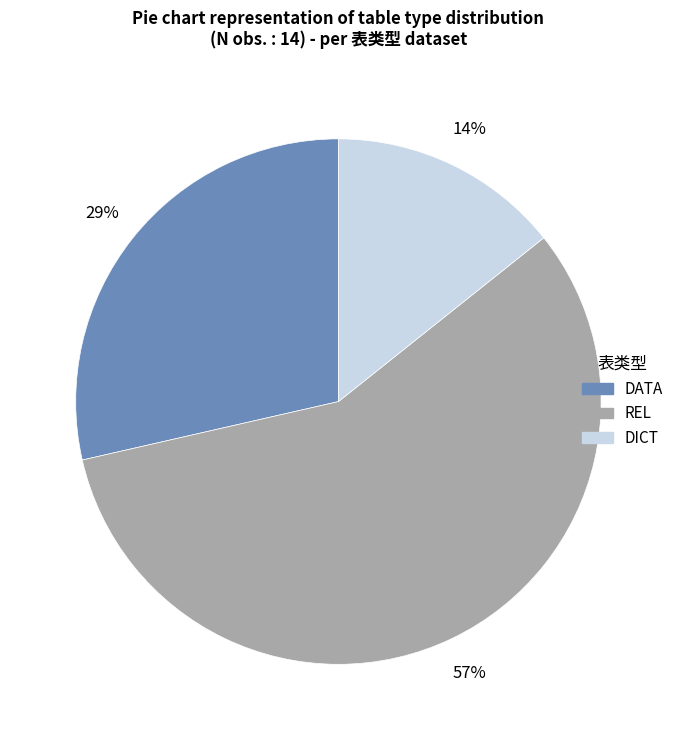

What is the ratio of the value at REL to the value at DATA?

2.0